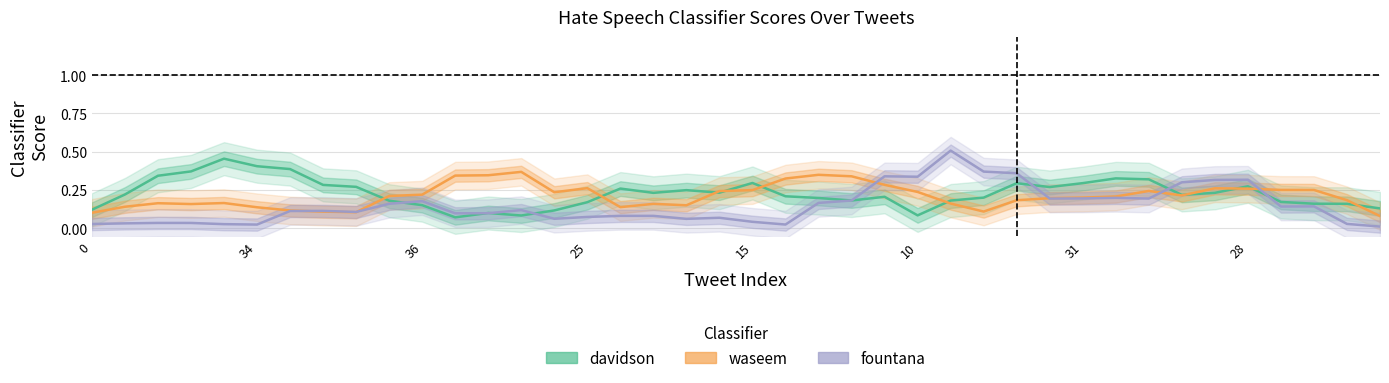

What are all the series names shown in the legend?

davidson, waseem, fountana